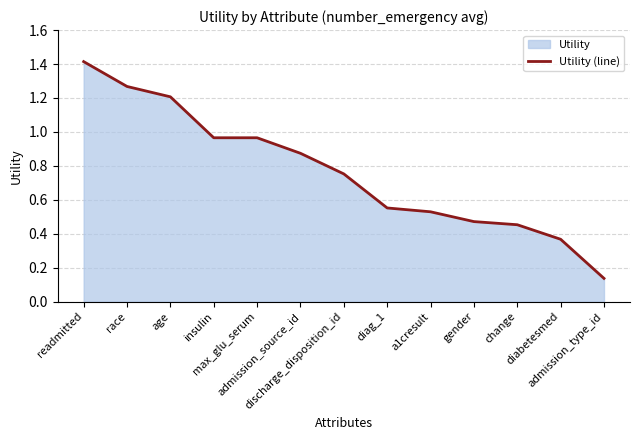

What is the sum of the values at diabetesmed and insulin?

1.3